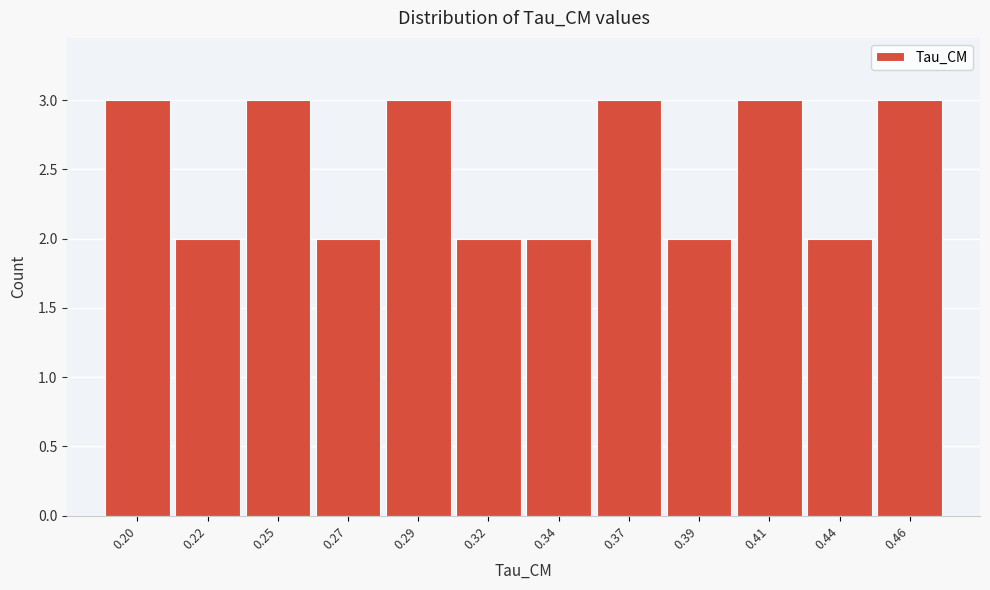

Reading left to right, list all the values displayed in this chart.

3	2	3	2	3	2	2	3	2	3	2	3